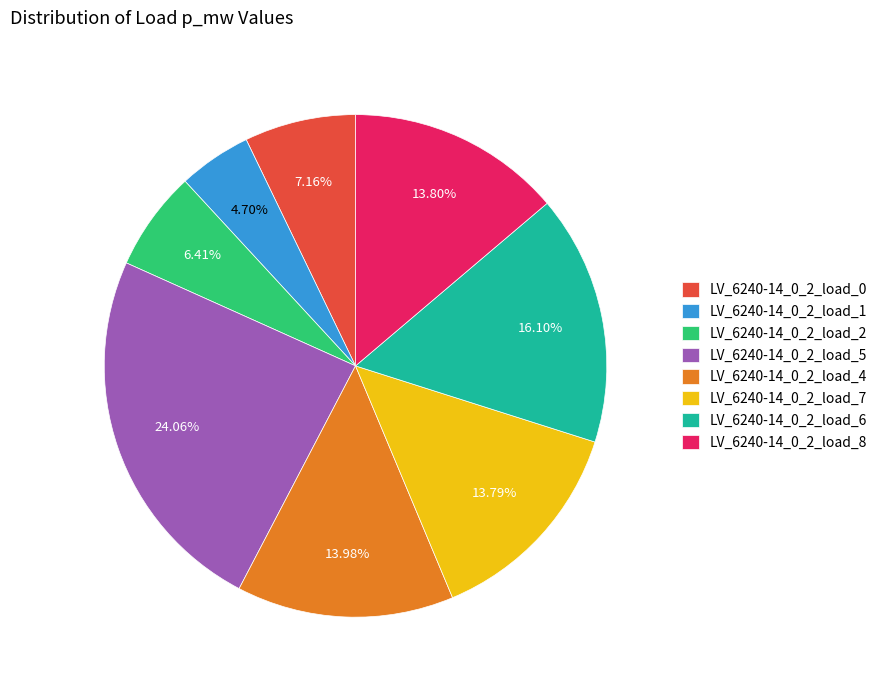

Is LV_6240-14_0_2_load_0 the majority of the pie?

No